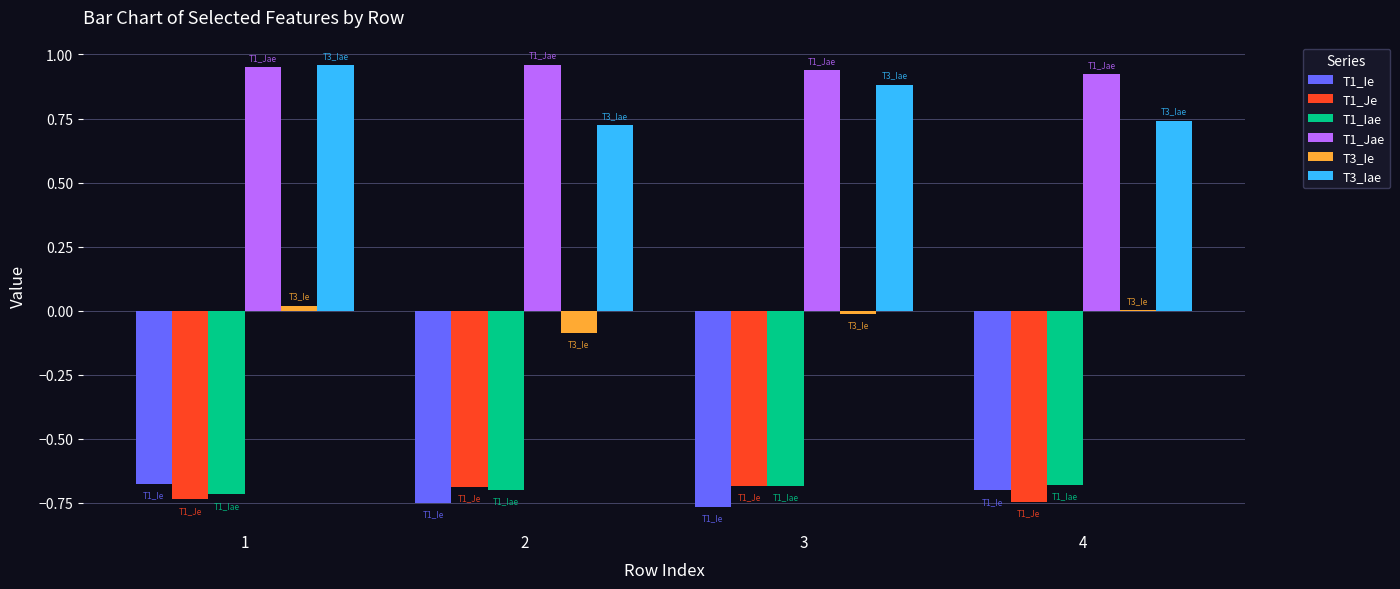

How many series are shown in this chart?

6